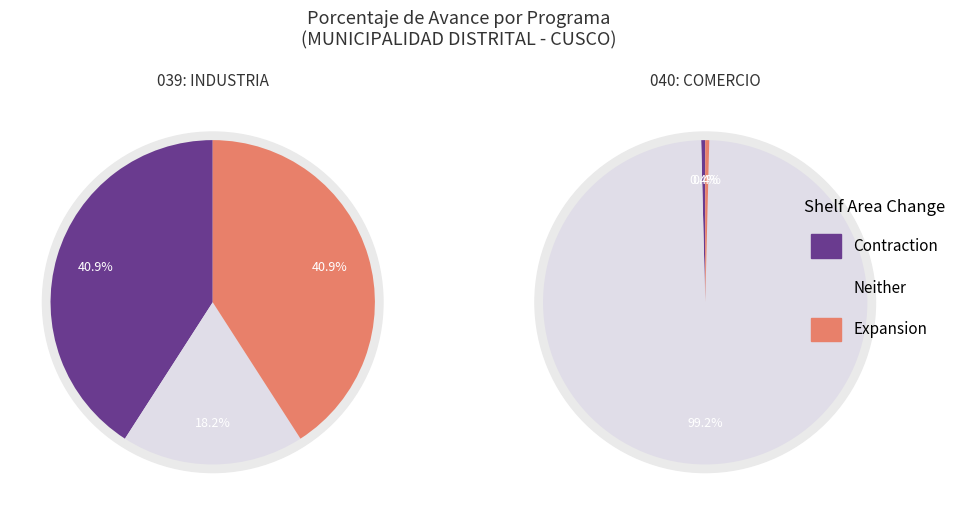

Combined, do 1 and 0 account for over 50%?

Yes